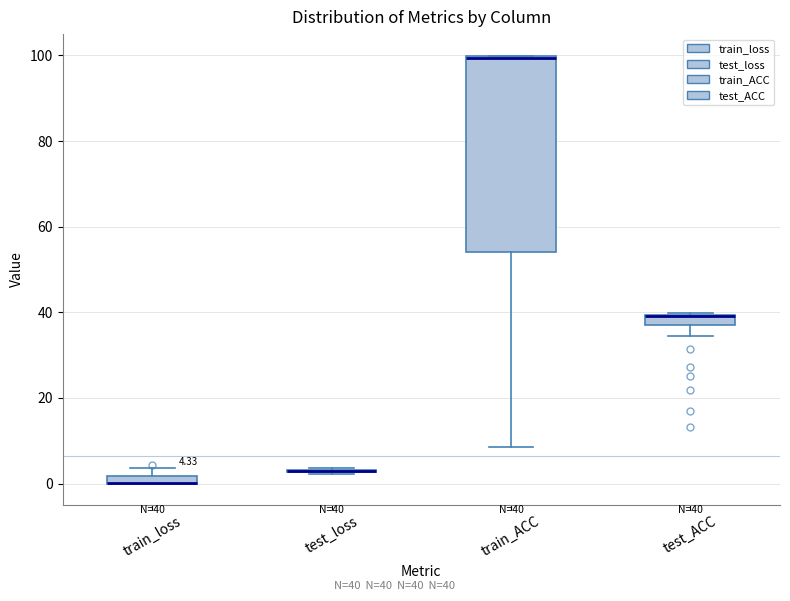

Comparing the boxes themselves (not the whiskers), which one is the tallest?

train_ACC